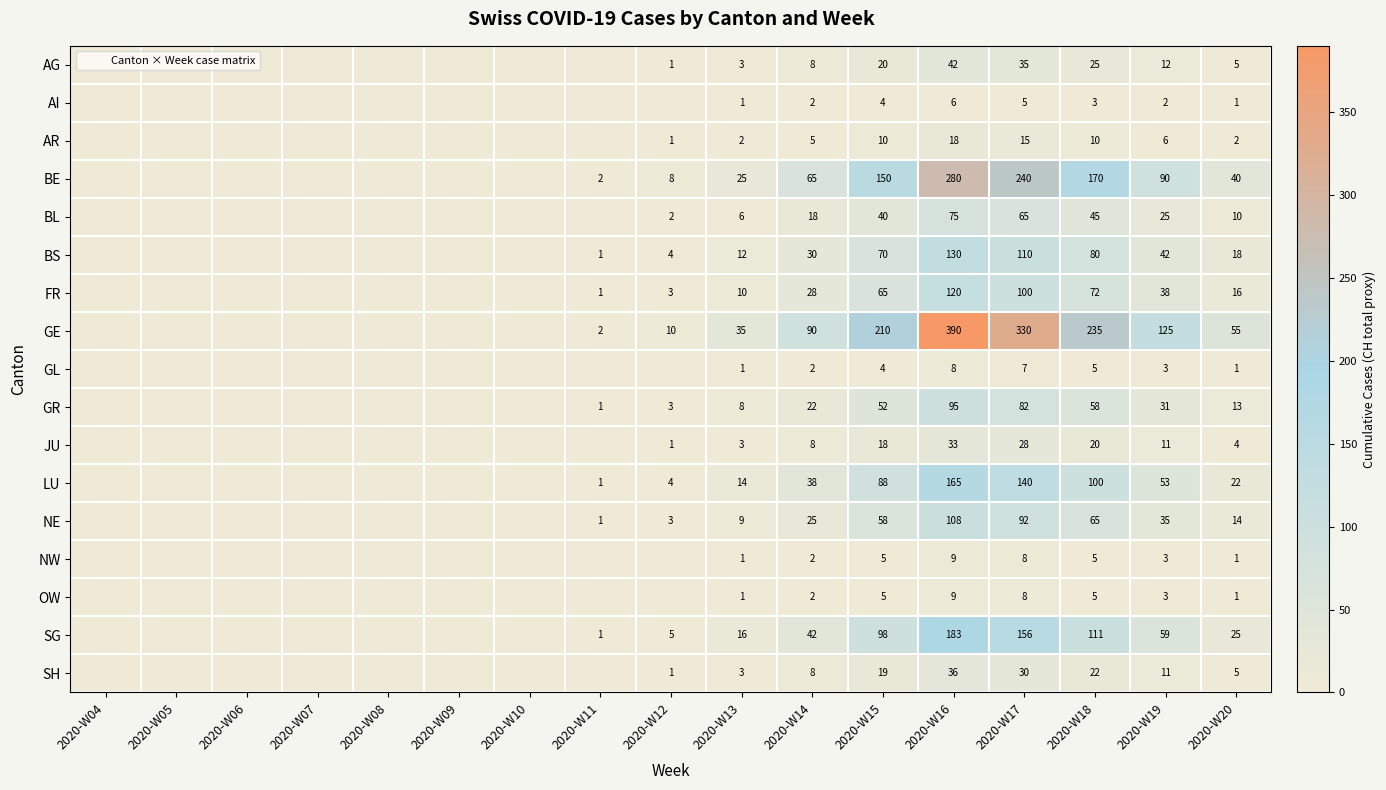

At 2020-W11, list the series in order from largest to smallest.

BE, GE, BS, FR, GR, LU, NE, SG, AG, AI, AR, BL, GL, JU, NW, OW, SH